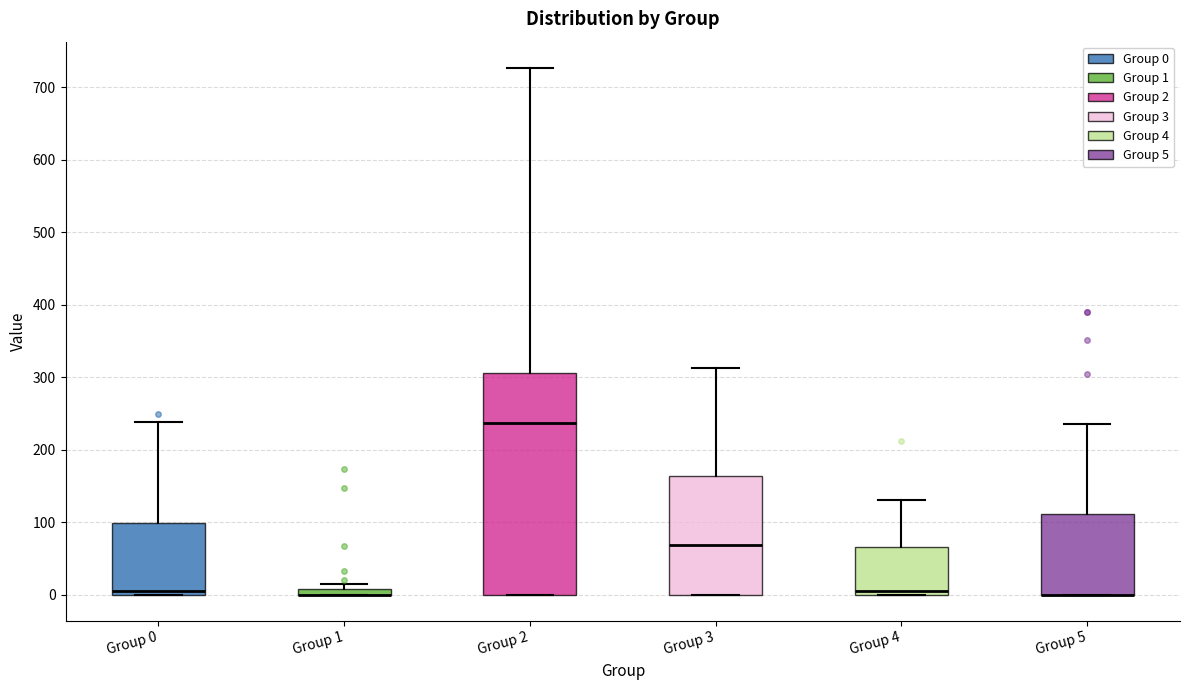

Comparing the boxes themselves (not the whiskers), which one is the tallest?

Group 2